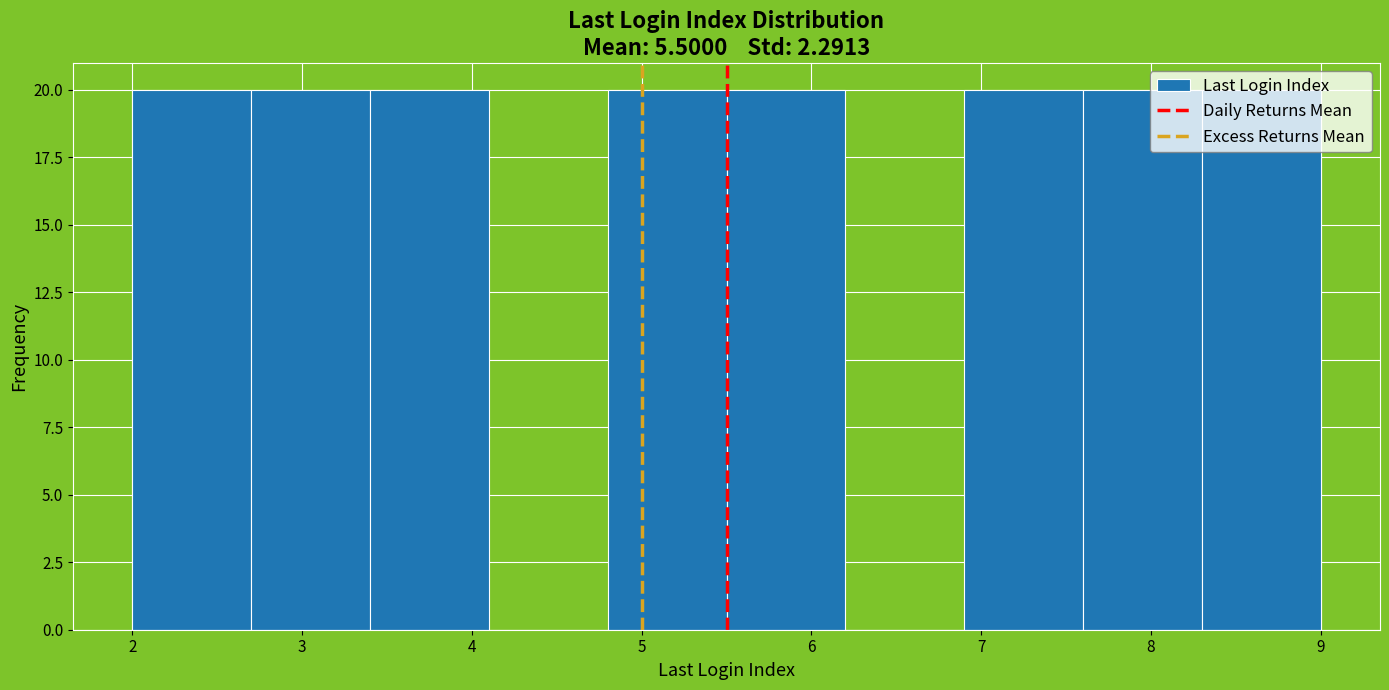

Reading left to right, transcribe this chart: for each bar, give the range it covers on the x-axis and its height. The values are not printed on the chart, so give them approximately, as read against the axis.

2.0 to 2.7: 20
2.7 to 3.4: 20
3.4 to 4.1: 20
4.1 to 4.8: 0
4.8 to 5.5: 20
5.5 to 6.2: 20
6.2 to 6.9: 0
6.9 to 7.6: 20
7.6 to 8.3: 20
8.3 to 9.0: 20